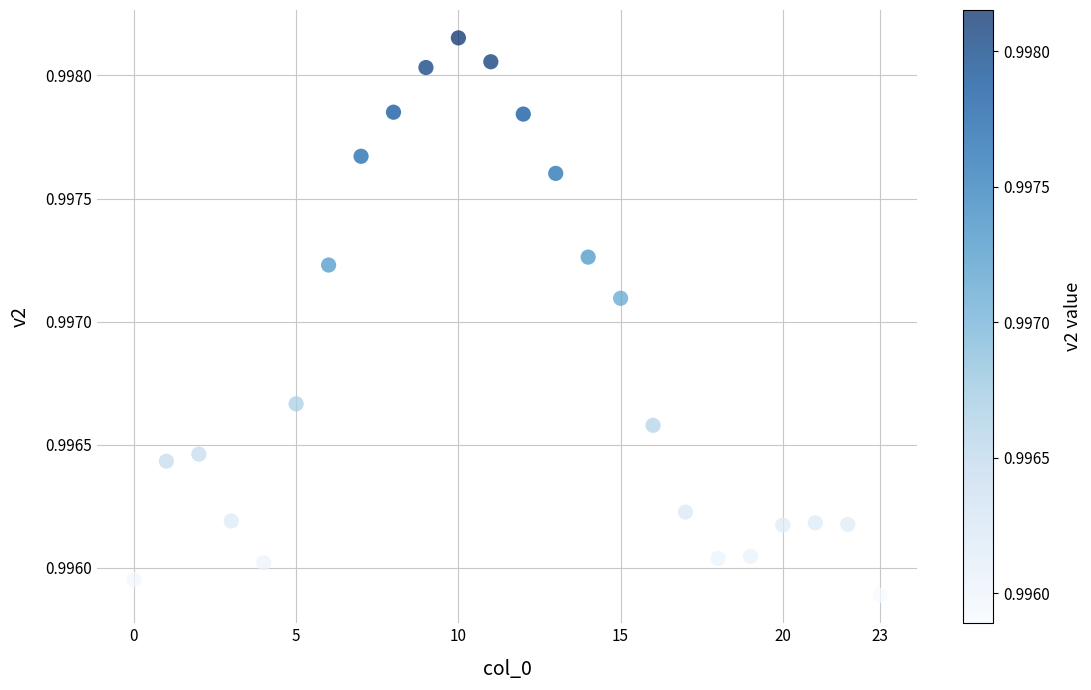

How many data points are displayed?

24